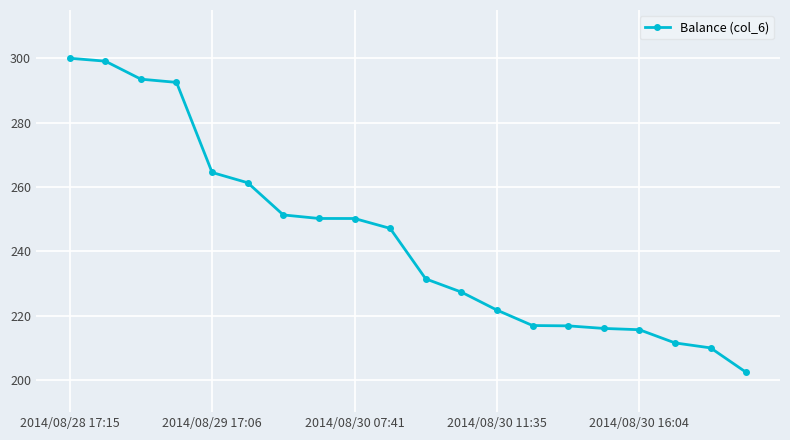

What is the sum of all values?

4879.4